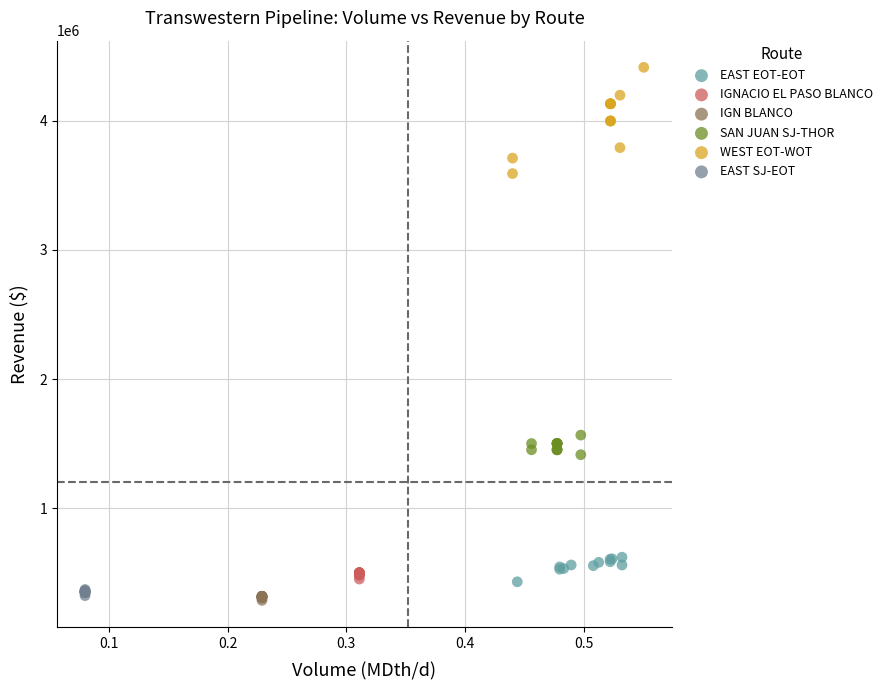

Which series reaches the minimum Y coordinate?

IGN BLANCO